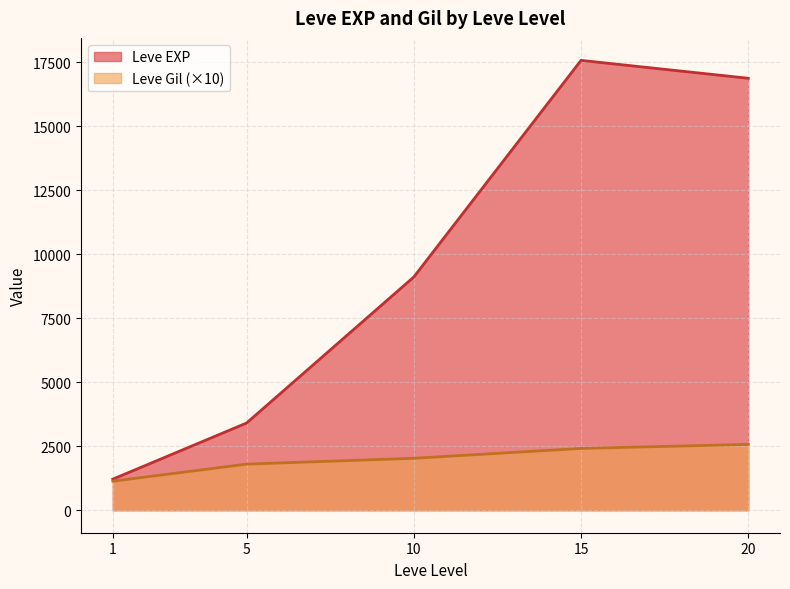

The Leve EXP series shows 19053 at 15. True or false?

False